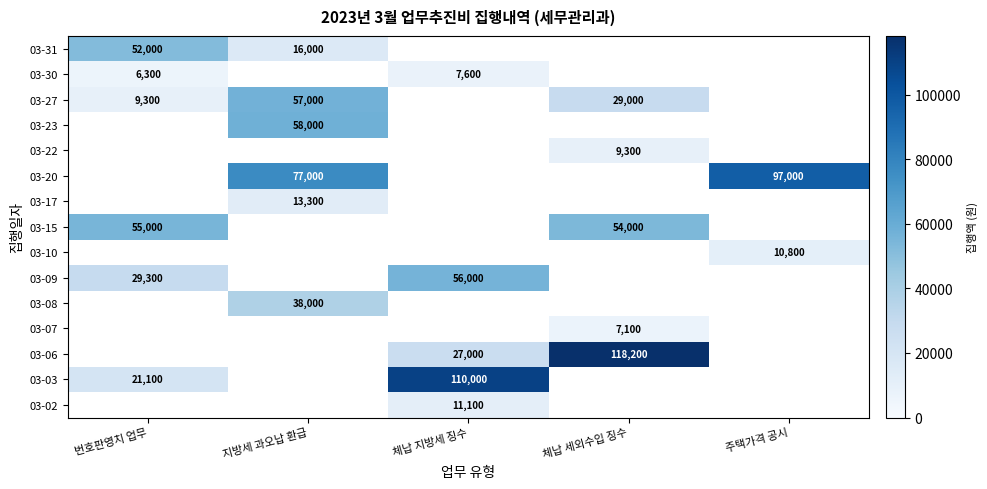

The value of 03-15 at 체납 세외수입 징수 is 54000. True or false?

True